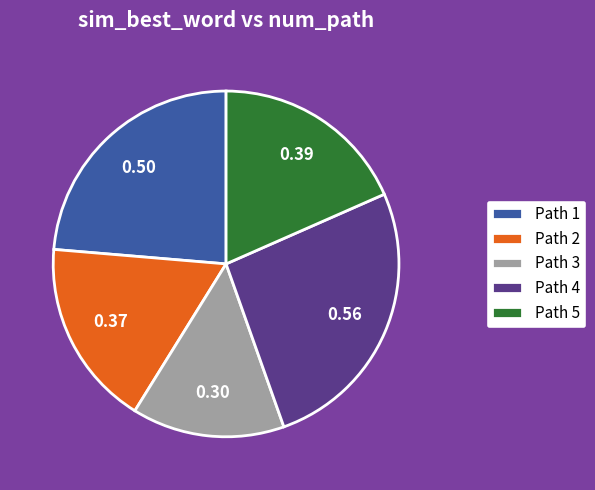

Does Path 4 represent more than half of the total?

No